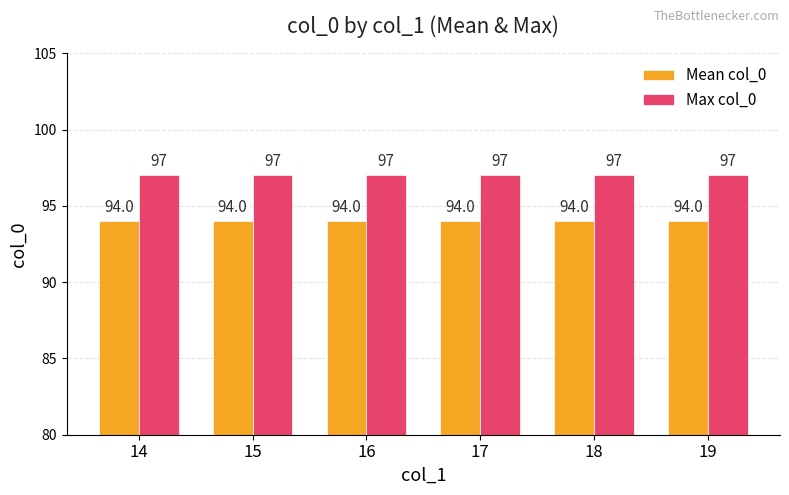

What are all the series names shown in the legend?

Mean col_0, Max col_0